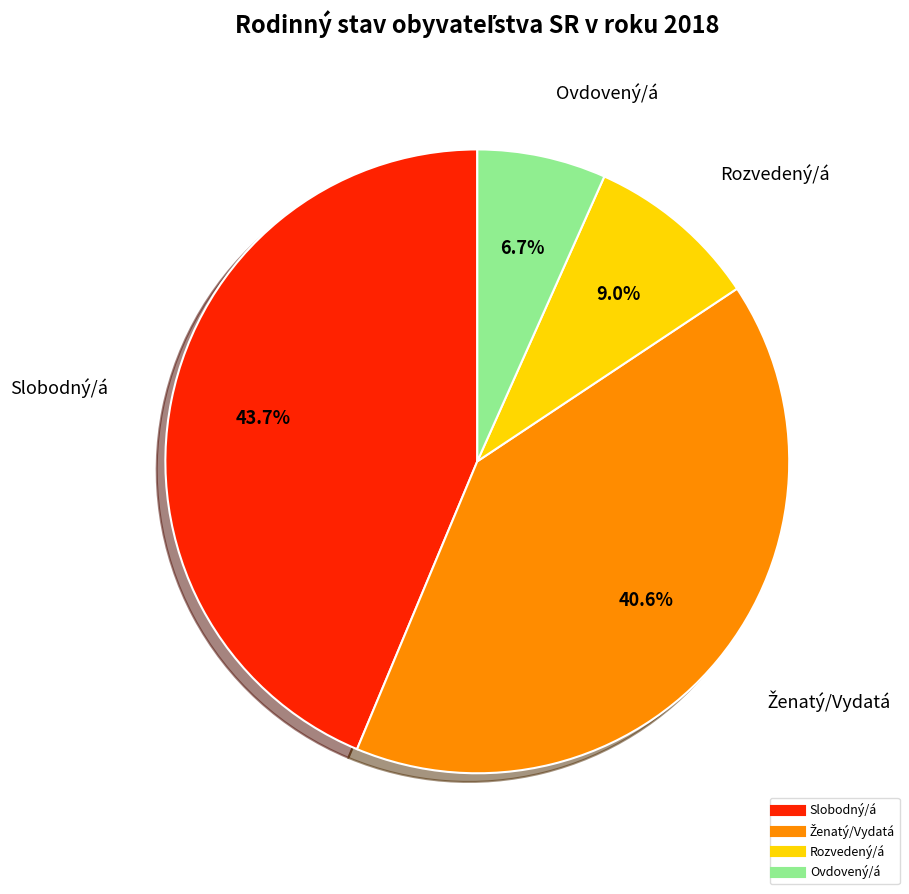

Combined, what portion of the pie is Ovdovený/á and Rozvedený/á?

15.7%